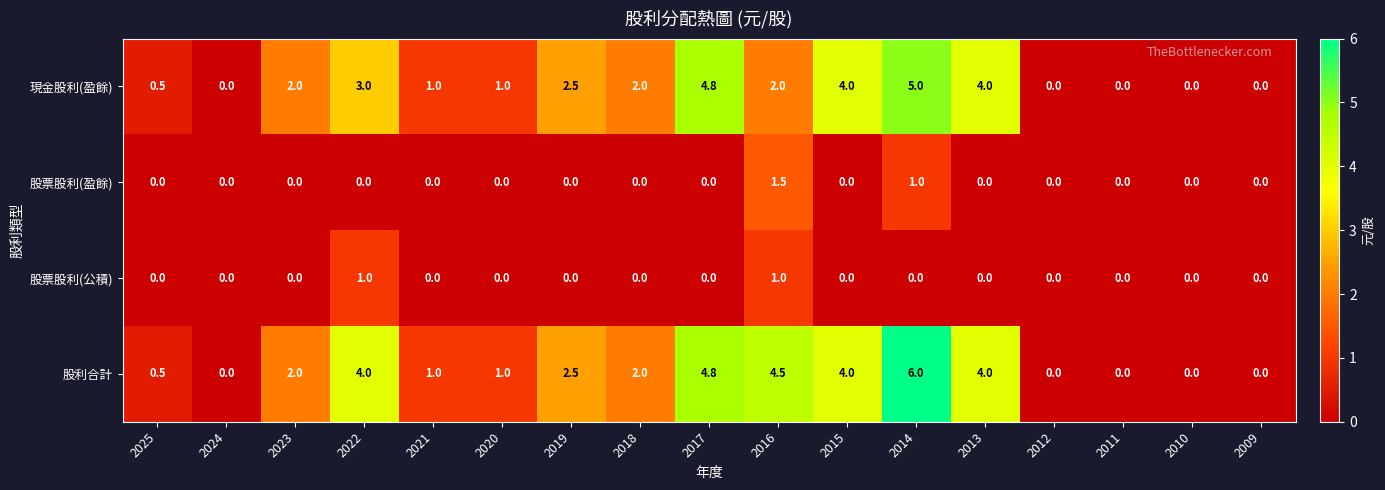

List the series in order of their peak value, lowest first.

股票股利(公積), 股票股利(盈餘), 現金股利(盈餘), 股利合計